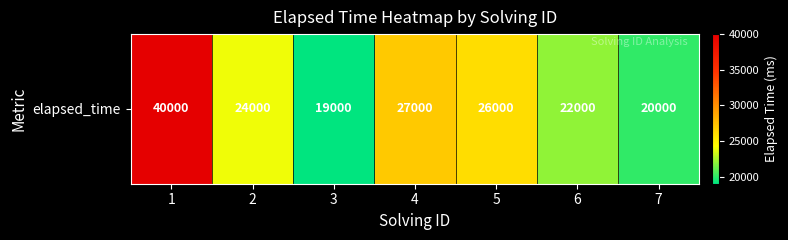

Is it true that the value at 3 is 19000?

True